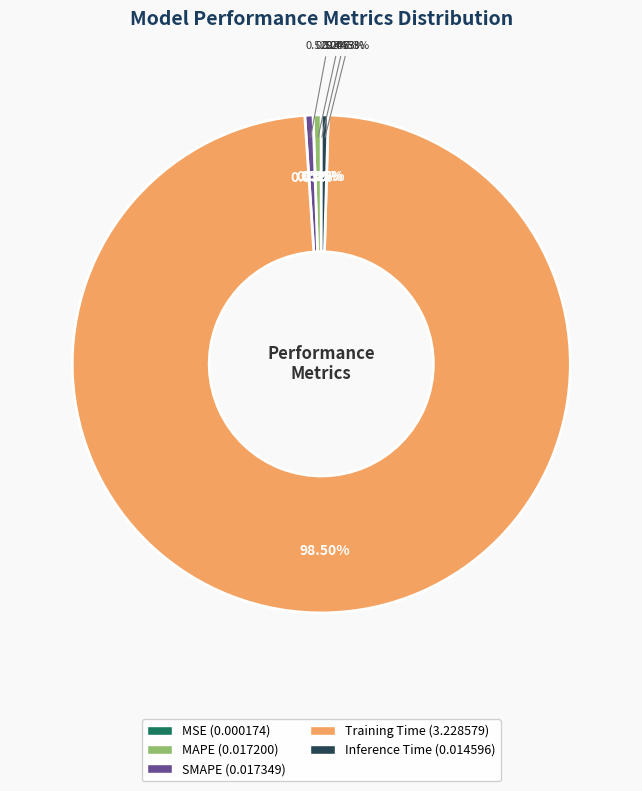

What percentage do Inference Time and MAPE together represent?

1.0%